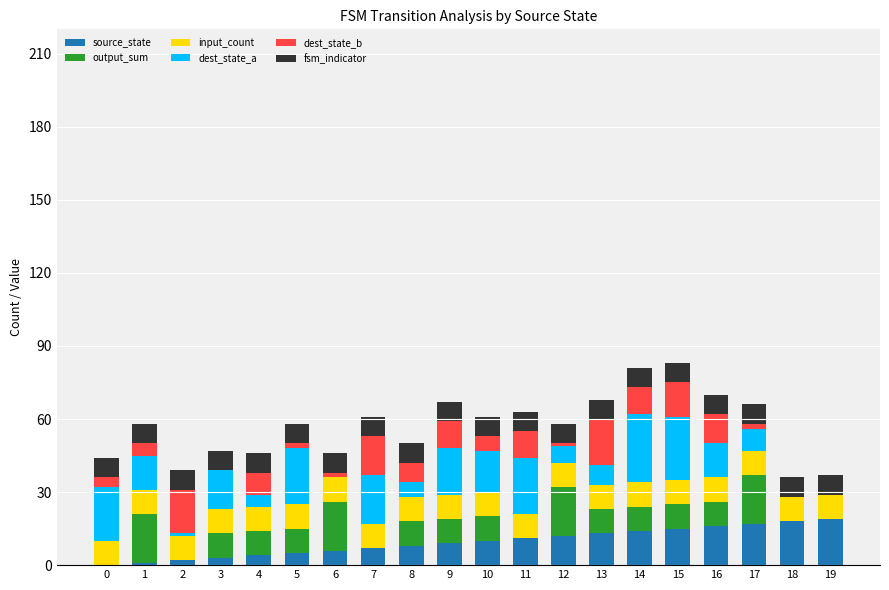

What are all the series names shown in the legend?

source_state, output_sum, input_count, dest_state_a, dest_state_b, fsm_indicator